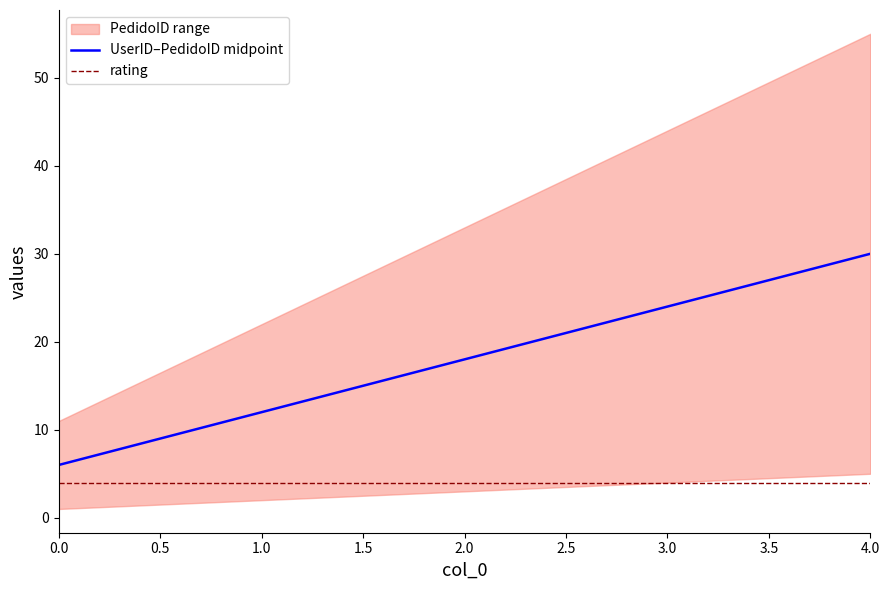

Which series has the largest total across all categories?

UserID–PedidoID midpoint